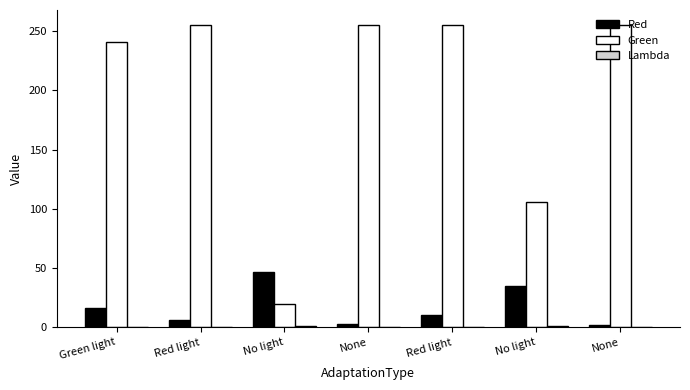

Are the bars grouped side by side (vs. stacked)?

Yes